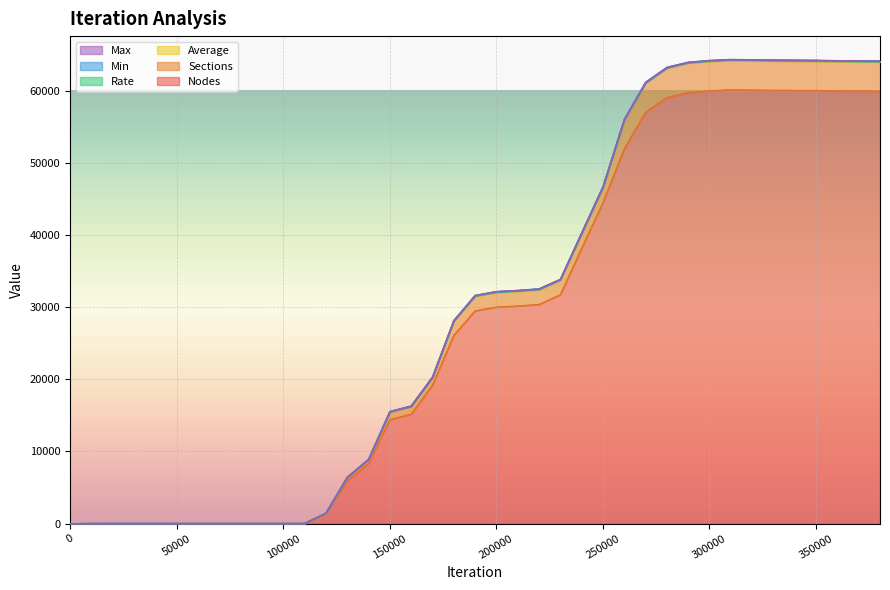

Reading left to right, what are all the values shown in this chart?

Nodes: 0.0	12.0	13.0	13.0	13.0	12.0	12.0	12.0	12.0	12.0	12.0	12.0	1331.0	5920.0	8338.0	14431.0	15167.0	19217.0	26094.0	29490.0	30009.0	30162.0	30376.0	31732.0	38168.0	44486.0	51954.0	57024.0	59051.0	59747.0	59980.0	60119.0	60082.0	60044.0	60032.0	60013.0	59965.0	59945.0	59918.0
Sections: 1.0	1.0	1.0	1.0	1.0	1.0	1.0	1.0	1.0	1.0	1.0	1.0	64.0	470.0	512.0	1007.0	1012.0	1024.0	1984.0	2021.0	2027.0	2029.0	2033.0	2048.0	2048.0	2148.0	4006.0	4035.0	4054.0	4064.0	4069.0	4066.0	4066.0	4062.0	4059.0	4055.0	4051.0	4052.0	4048.0
Average: 0.0	12.0	13.0	13.0	13.0	12.0	12.0	12.0	12.0	12.0	12.0	12.0	20.8	12.6	16.3	14.3	15.0	18.8	13.2	14.6	14.8	14.9	14.9	15.5	18.6	20.7	13.0	14.1	14.6	14.7	14.7	14.8	14.8	14.8	14.8	14.8	14.8	14.8	14.8
Rate: 0.0	0.0	0.0	0.0	0.0	0.0	0.0	0.0	0.0	0.0	0.0	0.0	30.0	5.0	26.0	64.0	90.0	23.0	19.0	81.0	91.0	92.0	90.0	35.0	26.0	23.0	16.0	58.0	82.0	90.0	92.0	93.0	93.0	94.0	94.0	95.0	94.0	94.0	94.0
Min: 0.0	12.0	13.0	13.0	13.0	12.0	12.0	12.0	12.0	12.0	12.0	12.0	19.0	9.0	14.0	11.0	11.0	16.0	10.0	10.0	10.0	11.0	11.0	13.0	15.0	10.0	9.0	10.0	11.0	11.0	11.0	12.0	11.0	11.0	12.0	12.0	12.0	11.0	12.0
Max: 0.0	12.0	13.0	13.0	13.0	12.0	12.0	12.0	12.0	12.0	12.0	12.0	22.0	25.0	20.0	24.0	24.0	22.0	25.0	24.0	23.0	23.0	24.0	19.0	23.0	25.0	25.0	25.0	25.0	25.0	23.0	24.0	24.0	24.0	24.0	24.0	25.0	24.0	23.0